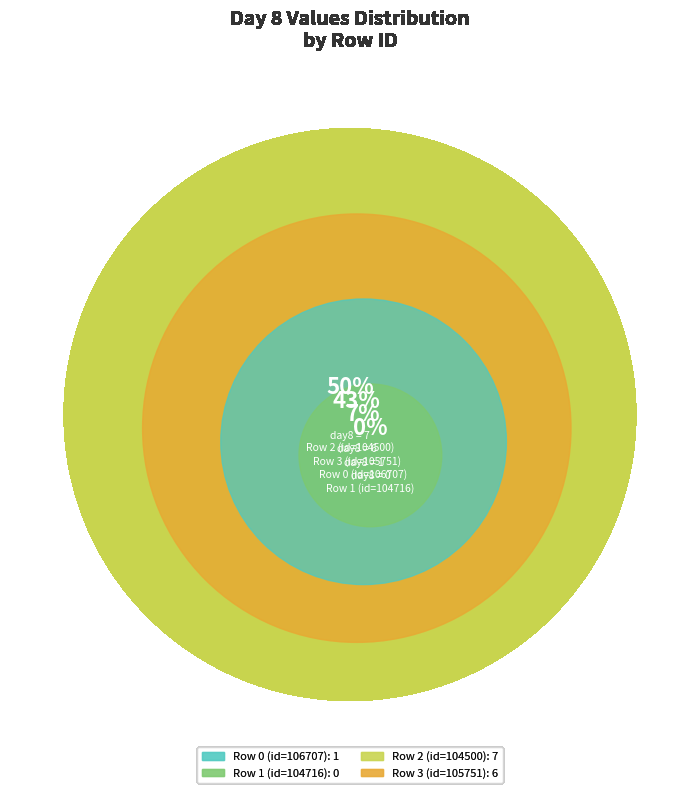

Which slice is the largest?

Row 2 (id=104500)